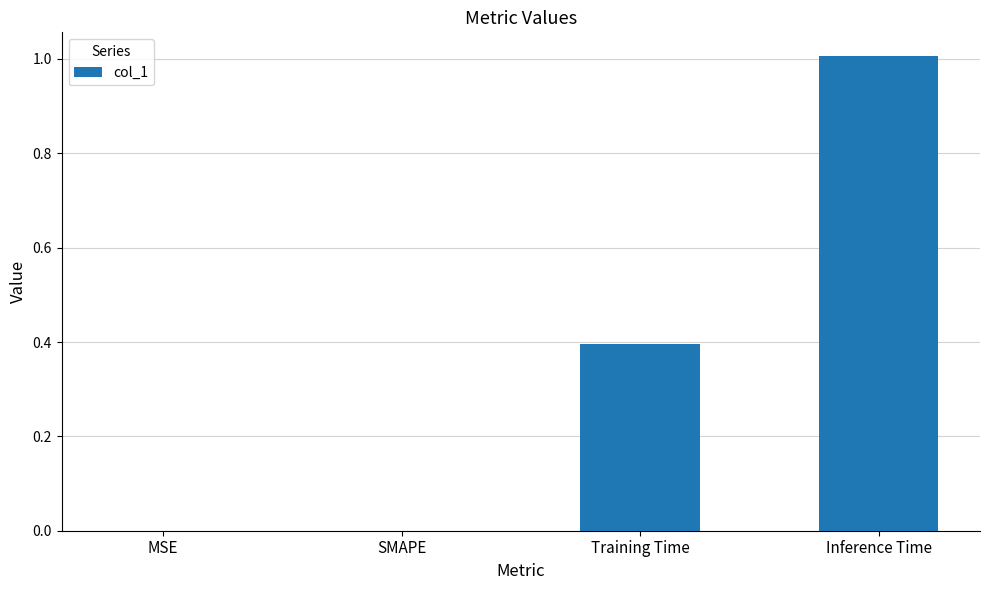

Which has a higher value, SMAPE or Inference Time?

Inference Time